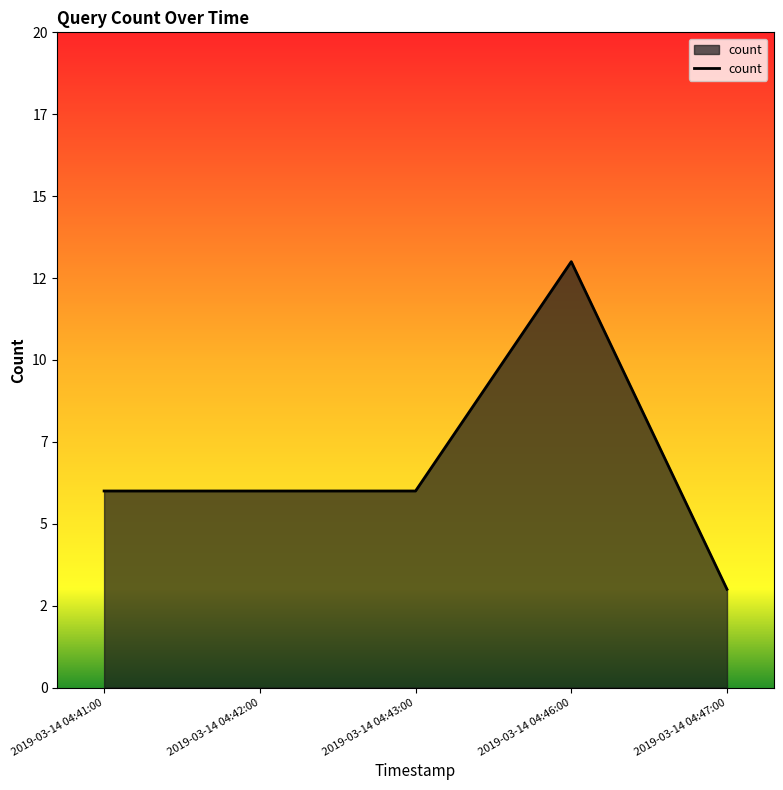

Is this an area chart (filled region under the line)?

Yes